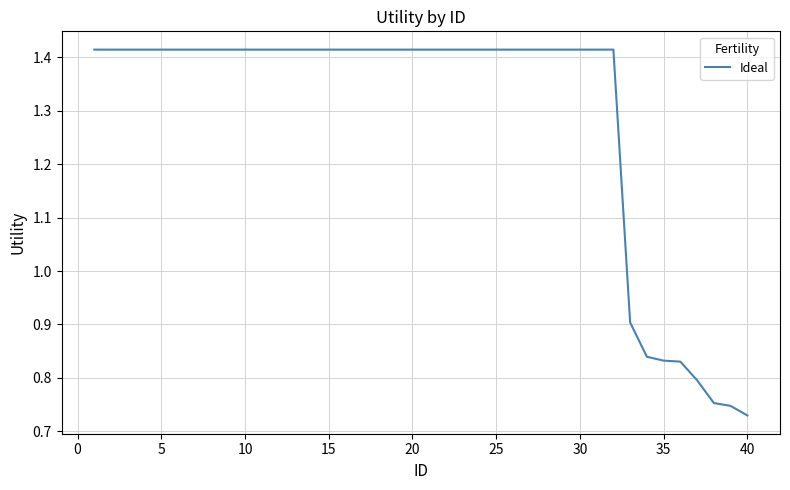

How many lines are shown in the chart?

1